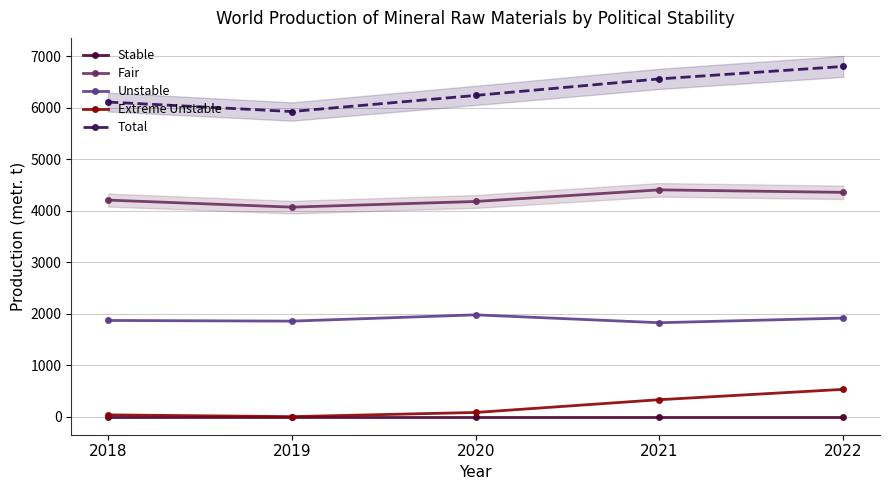

How many categories are shown in the chart?

5